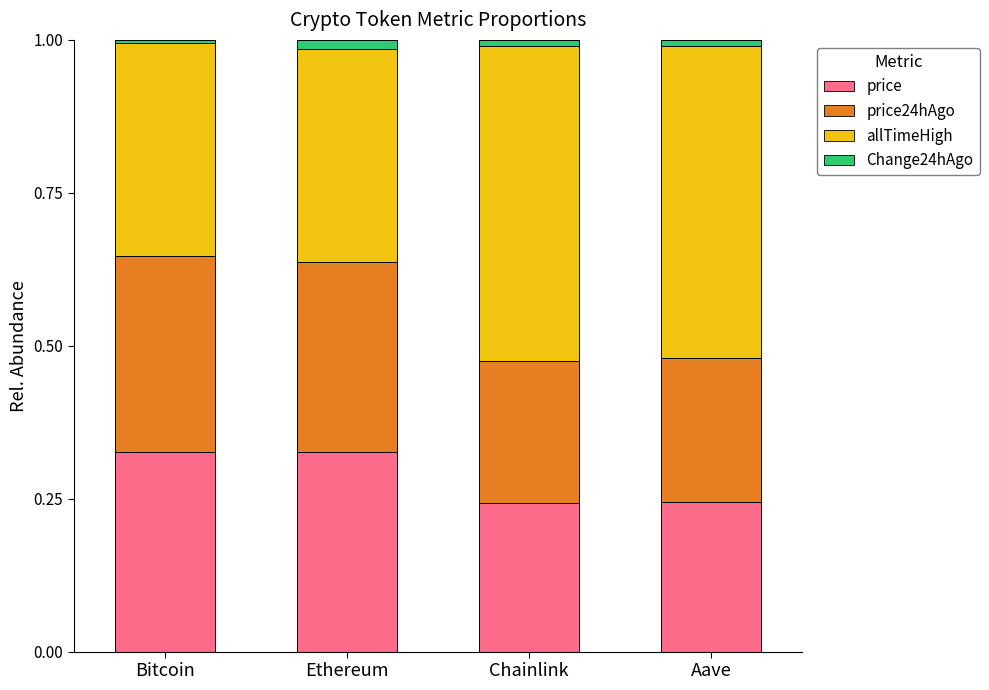

How many bars are there in total?

4